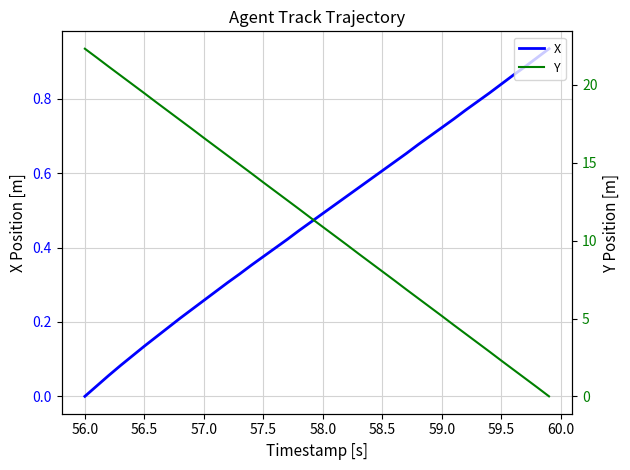

The X series shows 1.1 at 59.5. True or false?

False